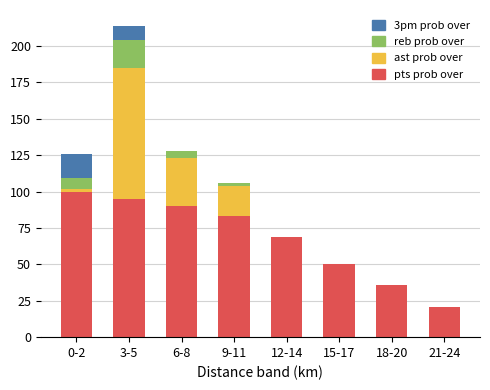

At which category is the sum across all series the highest?

3-5